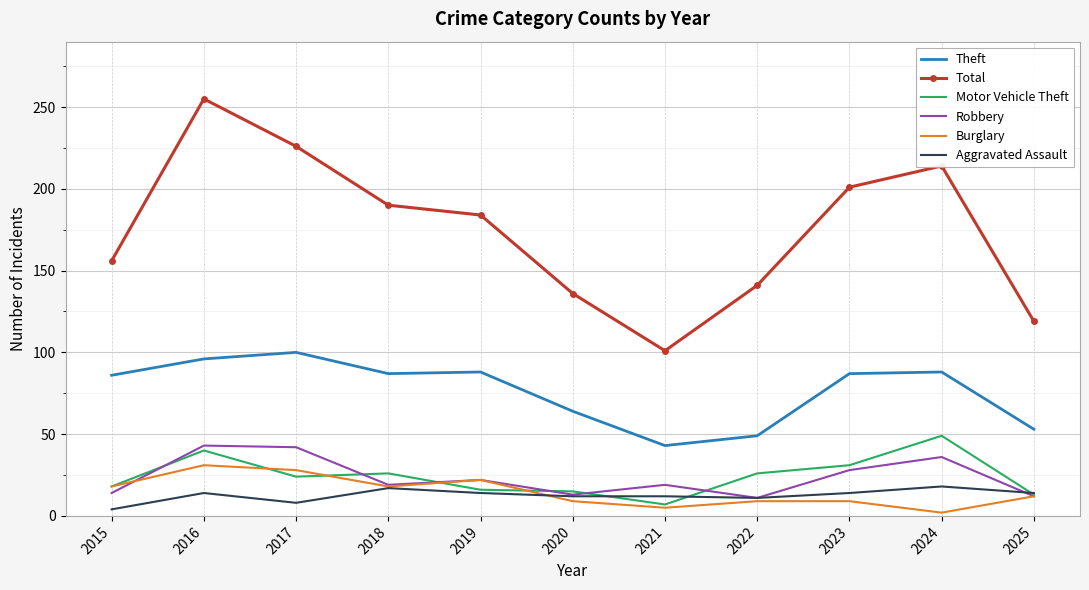

At how many categories does at least one series exceed 254?

1